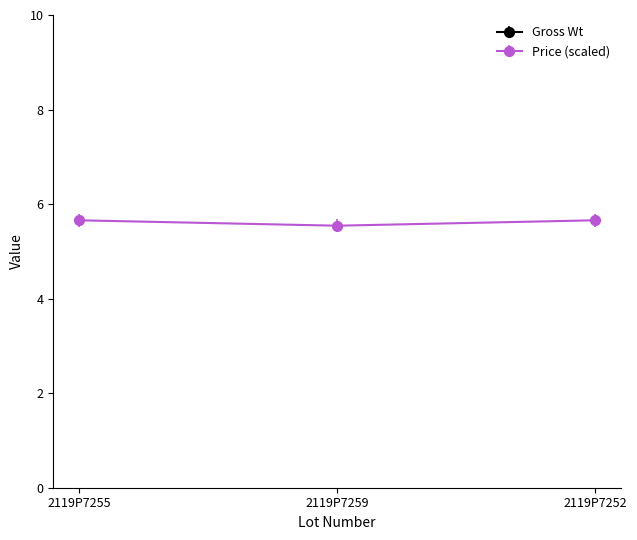

What is the sum of all values?

16.9